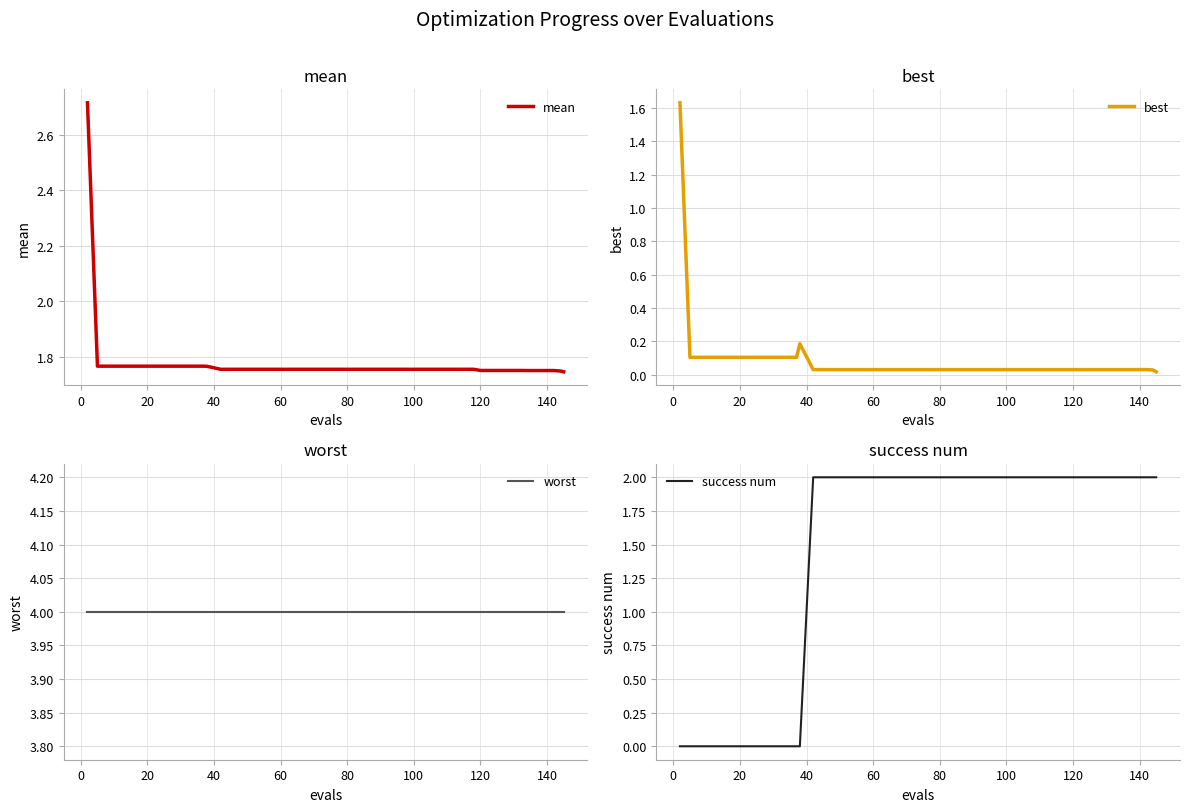

The mean series shows 2.4 at 10. True or false?

False